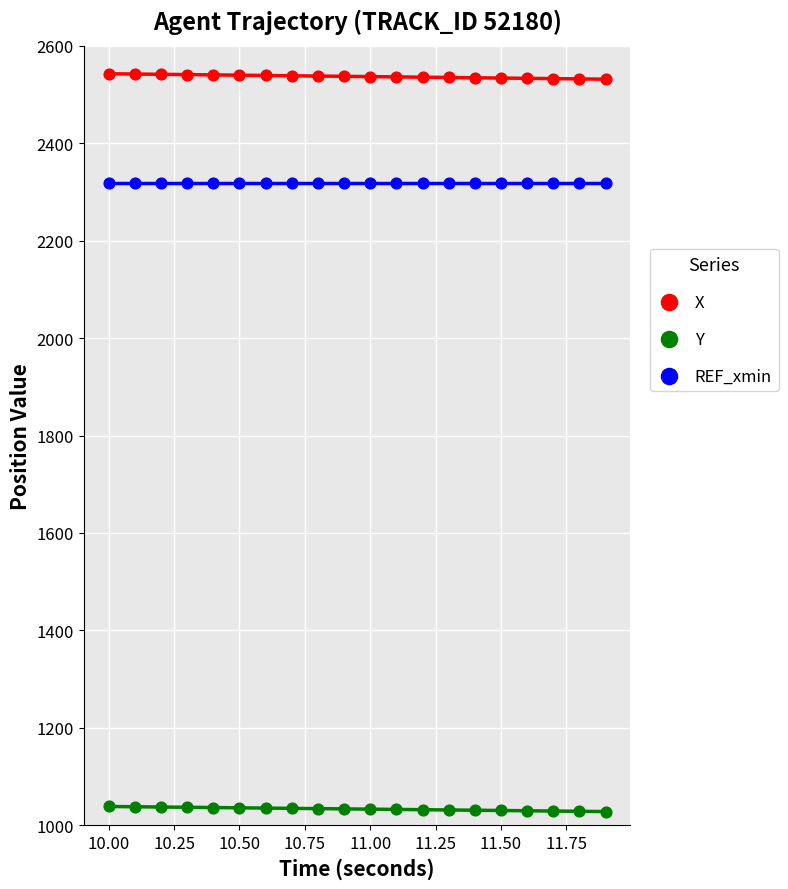

Which series reaches the maximum Y coordinate?

X